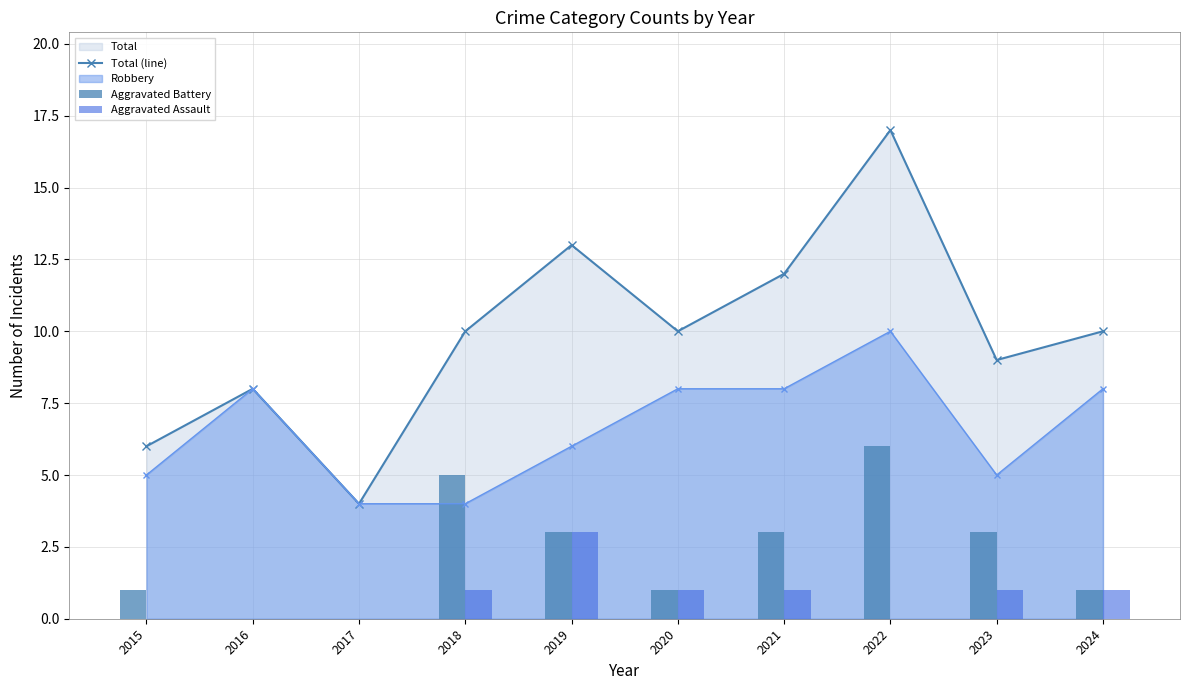

At which label does Total (line) reach its minimum?

2017